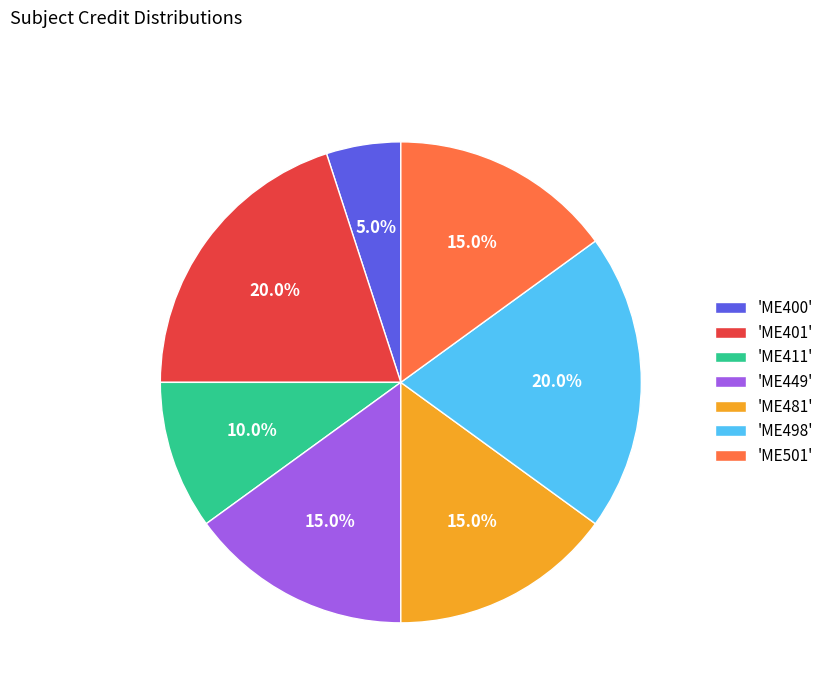

How much of the chart is everything except 'ME498'?

80.0%